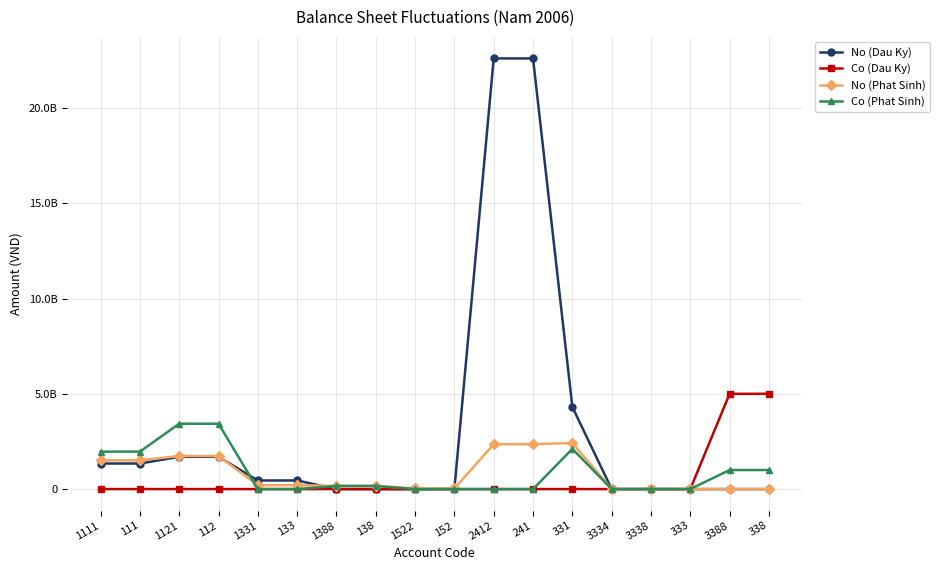

At which category does the chart reach its peak across all series?

2412